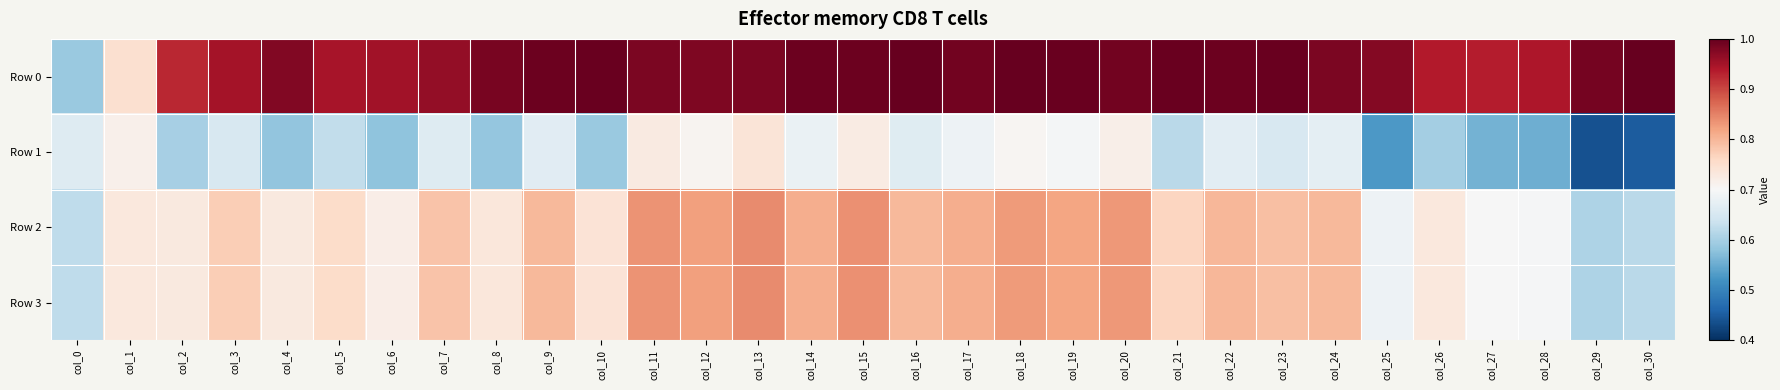

Which series has the widest spread of values?

Row 0